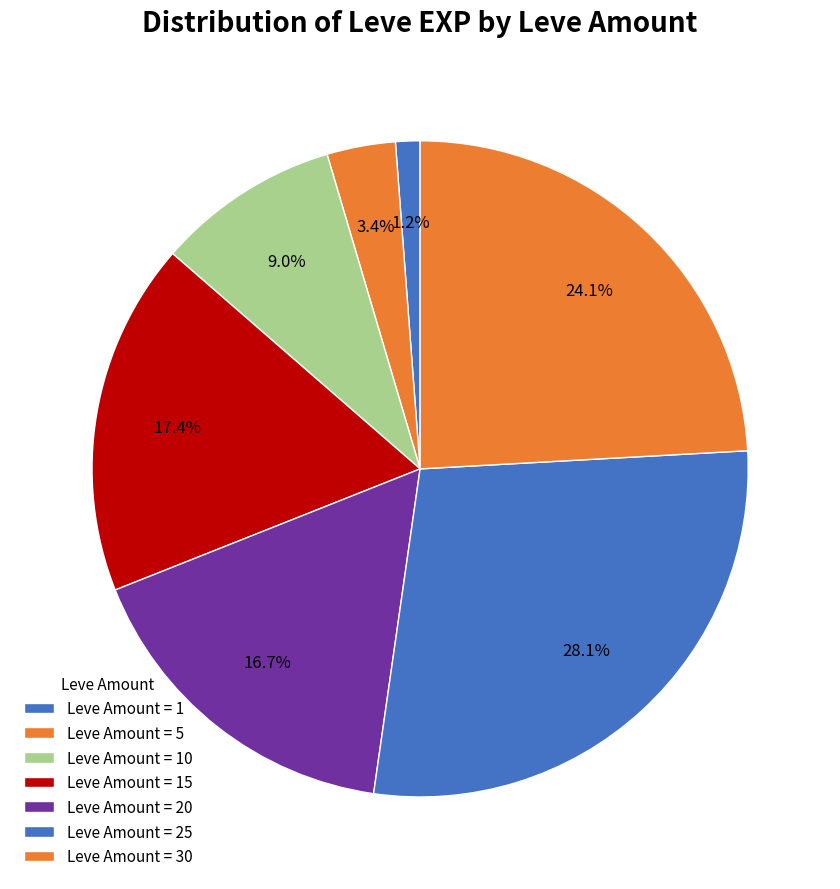

Count the number of slices in the pie.

7